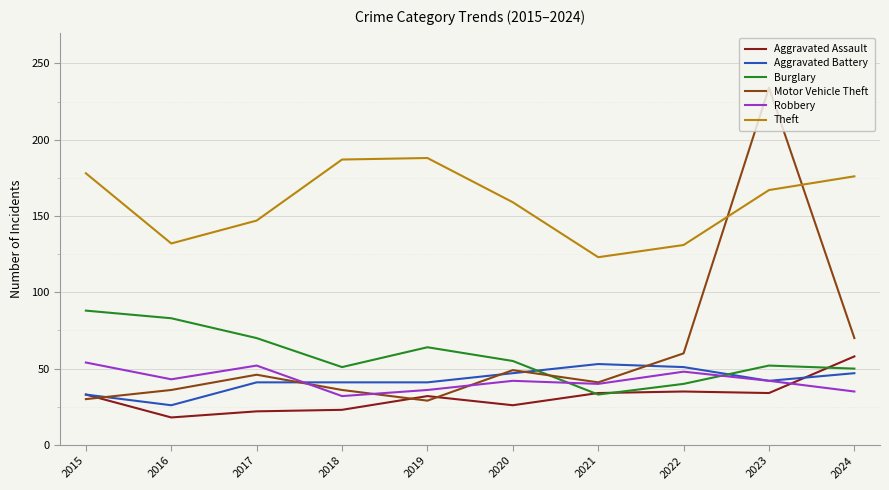

The value of Aggravated Assault at 2015 is 52. True or false?

False